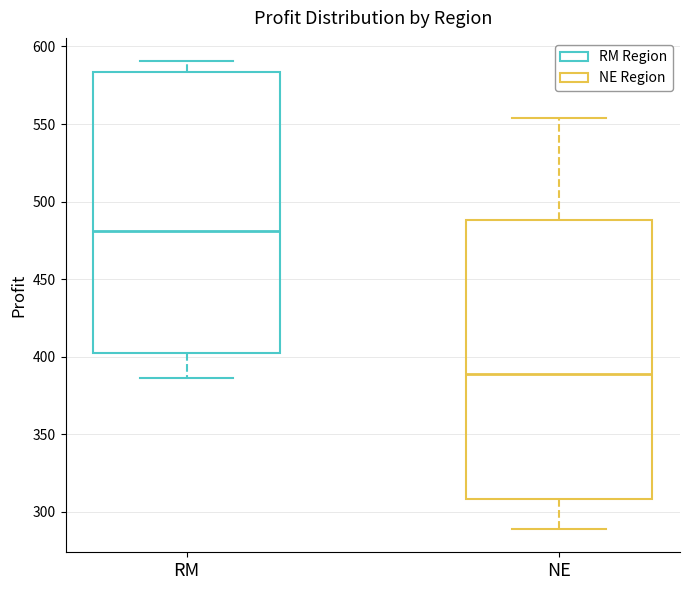

Which box's median line is the highest?

RM